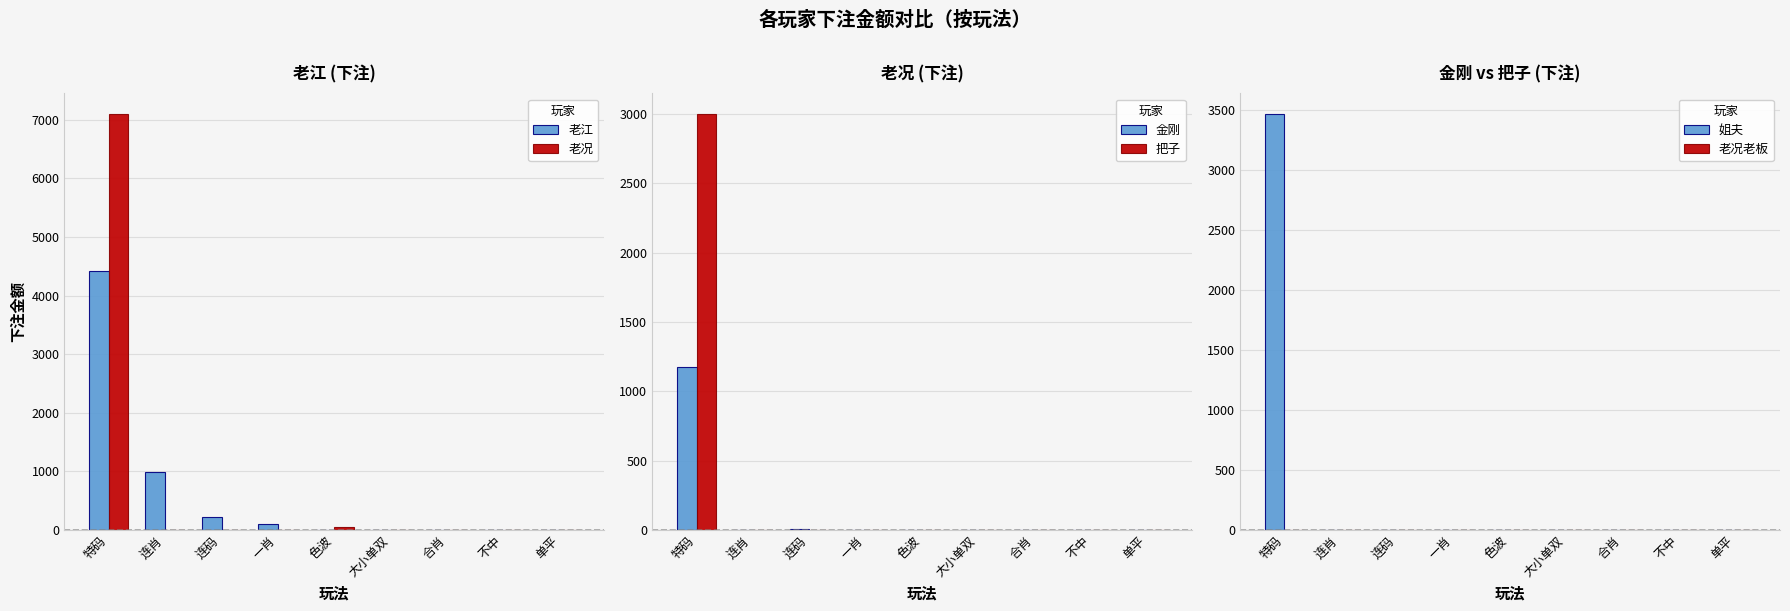

Reading right to left, transcribe all the data shown in this chart.

老江: 单平=0	不中=0	合肖=0	大小单双=0	色波=0	一肖=100	连码=220	连肖=990	特码=4410
老况: 单平=0	不中=0	合肖=0	大小单双=0	色波=50	一肖=0	连码=0	连肖=0	特码=7094
金刚: 单平=0	不中=0	合肖=0	大小单双=0	色波=0	一肖=0	连码=10	连肖=0	特码=1174
把子: 单平=0	不中=0	合肖=0	大小单双=0	色波=0	一肖=0	连码=0	连肖=0	特码=3000
姐夫: 单平=0	不中=0	合肖=0	大小单双=0	色波=0	一肖=0	连码=0	连肖=0	特码=3470
老况老板: 单平=0	不中=0	合肖=0	大小单双=0	色波=0	一肖=0	连码=0	连肖=0	特码=0